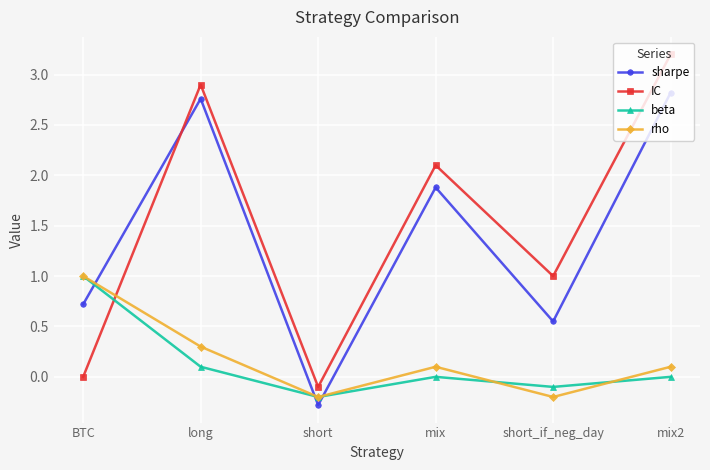

Is it true that beta equals 1.0 at BTC?

True